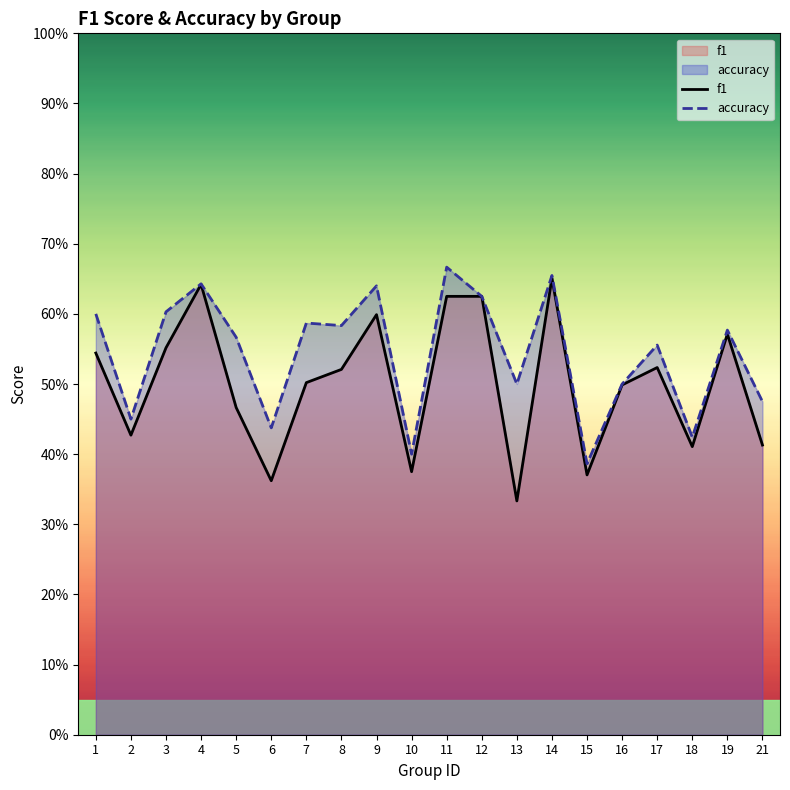

Which category has the highest value in the accuracy series?

11